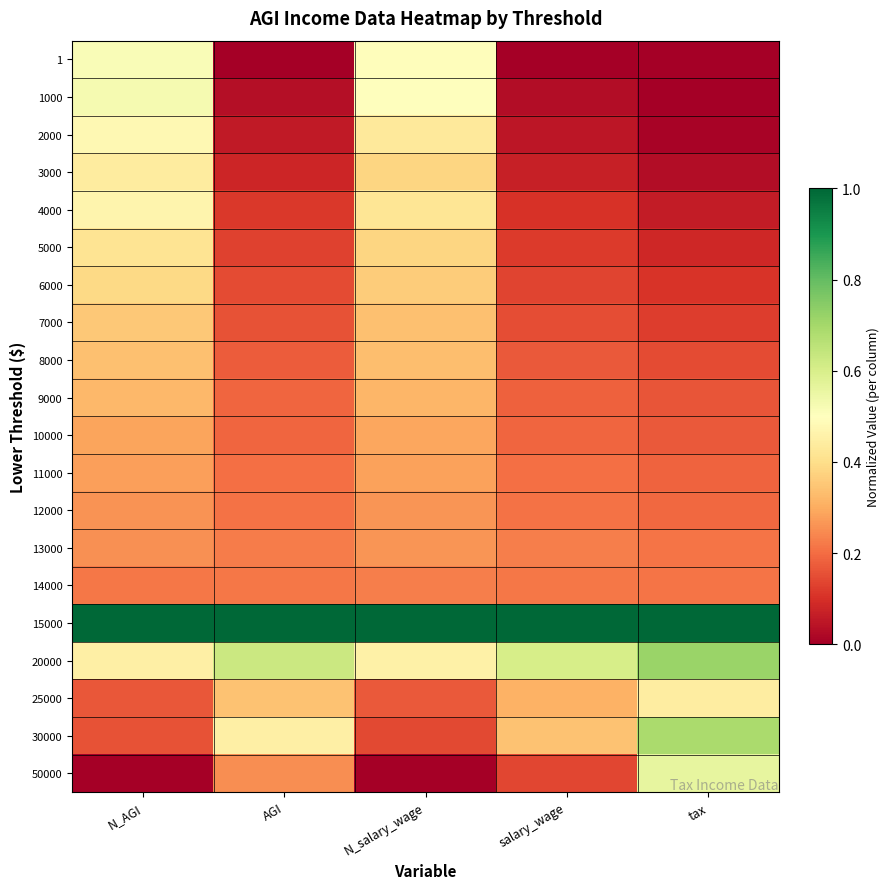

Reading left to right, what are all the values shown in this chart?

1: N_AGI=0.5	AGI=0.0	N_salary_wage=0.5	salary_wage=0.0	tax=0.0
1000: N_AGI=0.5	AGI=0.0	N_salary_wage=0.5	salary_wage=0.0	tax=0.0
2000: N_AGI=0.5	AGI=0.1	N_salary_wage=0.4	salary_wage=0.1	tax=0.0
3000: N_AGI=0.4	AGI=0.1	N_salary_wage=0.4	salary_wage=0.1	tax=0.0
4000: N_AGI=0.5	AGI=0.1	N_salary_wage=0.4	salary_wage=0.1	tax=0.1
5000: N_AGI=0.4	AGI=0.1	N_salary_wage=0.4	salary_wage=0.1	tax=0.1
6000: N_AGI=0.4	AGI=0.1	N_salary_wage=0.4	salary_wage=0.1	tax=0.1
7000: N_AGI=0.4	AGI=0.2	N_salary_wage=0.3	salary_wage=0.1	tax=0.1
8000: N_AGI=0.3	AGI=0.2	N_salary_wage=0.3	salary_wage=0.2	tax=0.1
9000: N_AGI=0.3	AGI=0.2	N_salary_wage=0.3	salary_wage=0.2	tax=0.2
10000: N_AGI=0.3	AGI=0.2	N_salary_wage=0.3	salary_wage=0.2	tax=0.2
11000: N_AGI=0.3	AGI=0.2	N_salary_wage=0.3	salary_wage=0.2	tax=0.2
12000: N_AGI=0.3	AGI=0.2	N_salary_wage=0.3	salary_wage=0.2	tax=0.2
13000: N_AGI=0.3	AGI=0.2	N_salary_wage=0.3	salary_wage=0.2	tax=0.2
14000: N_AGI=0.2	AGI=0.2	N_salary_wage=0.2	salary_wage=0.2	tax=0.2
15000: N_AGI=1.0	AGI=1.0	N_salary_wage=1.0	salary_wage=1.0	tax=1.0
20000: N_AGI=0.5	AGI=0.6	N_salary_wage=0.5	salary_wage=0.6	tax=0.7
25000: N_AGI=0.2	AGI=0.3	N_salary_wage=0.2	salary_wage=0.3	tax=0.4
30000: N_AGI=0.2	AGI=0.5	N_salary_wage=0.1	salary_wage=0.3	tax=0.7
50000: N_AGI=0.0	AGI=0.3	N_salary_wage=0.0	salary_wage=0.1	tax=0.6